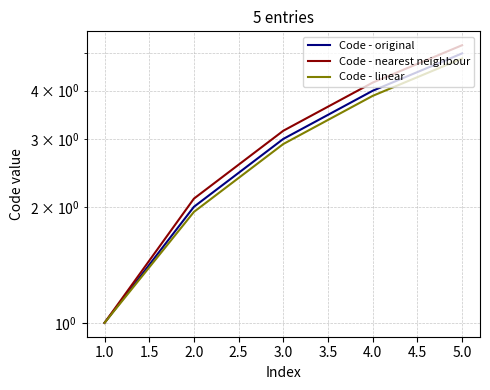

What is the maximum value for Code - nearest neighbour?

5.2